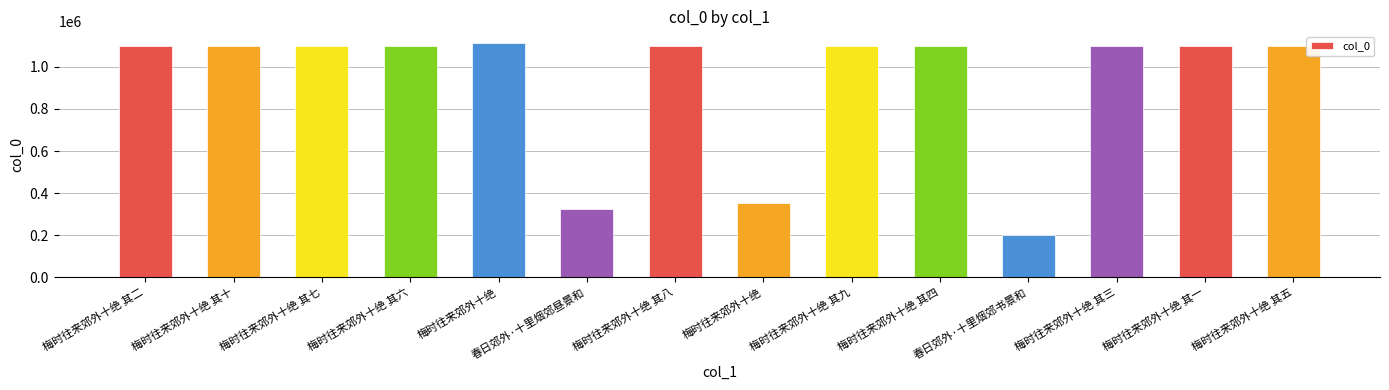

Are the bars horizontal?

No